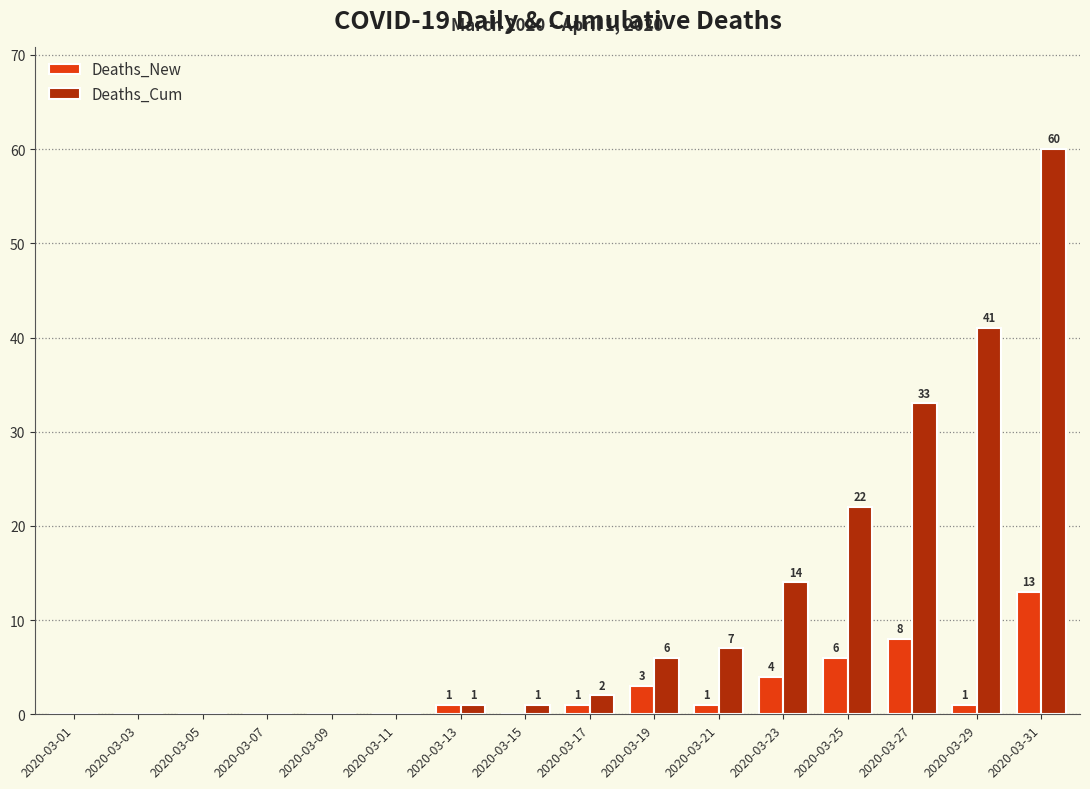

What is the greatest value displayed?

60